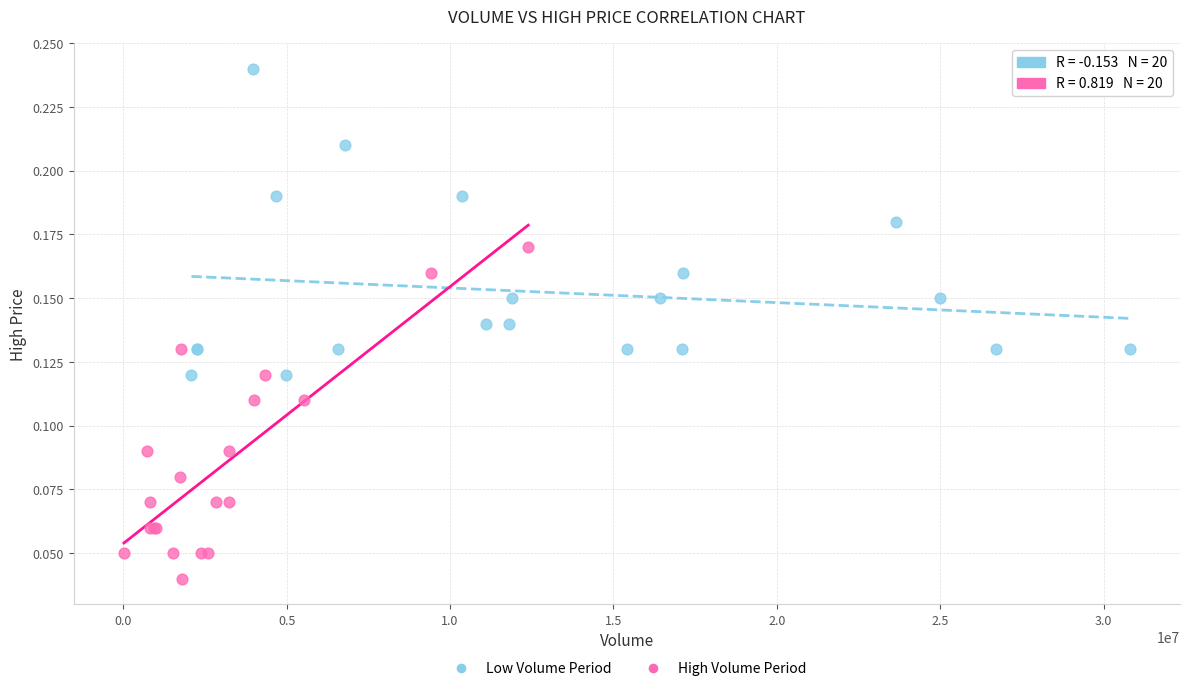

What are all the series names shown in the legend?

Low Volume Period, High Volume Period